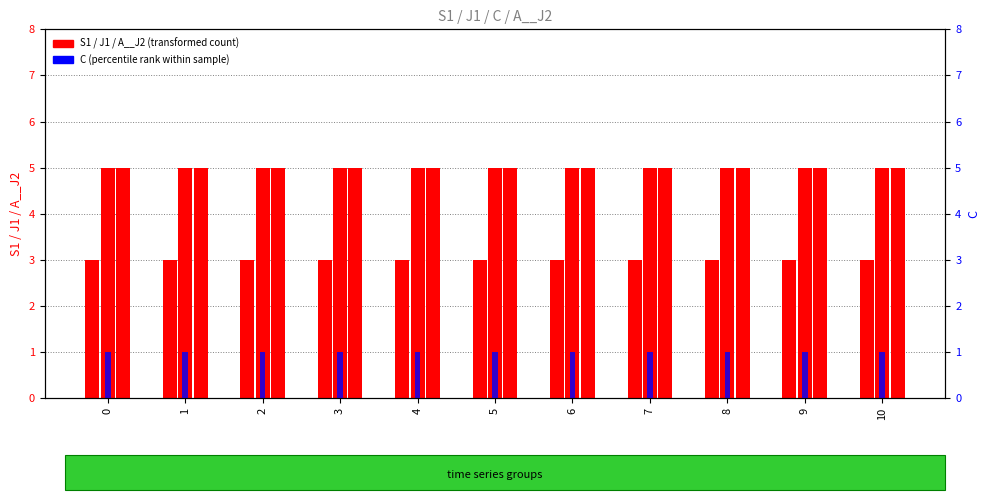

Rank the series at 8 from highest to lowest value.

J1, A__J2, S1, C